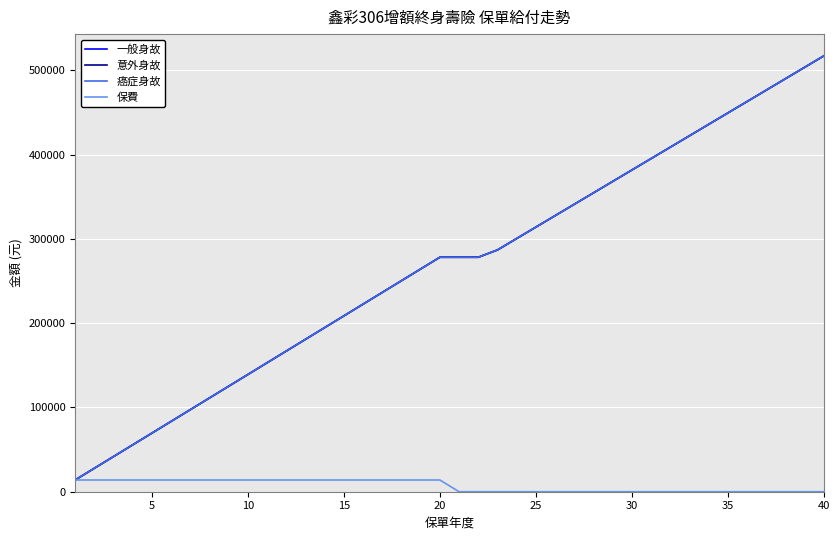

True or false: 一般身故 has more than 2 interior local peaks.

False